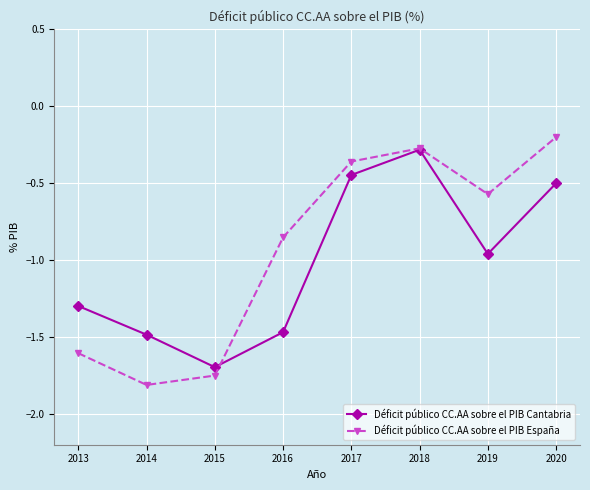

At which label does Déficit público CC.AA sobre el PIB España reach its minimum?

2014